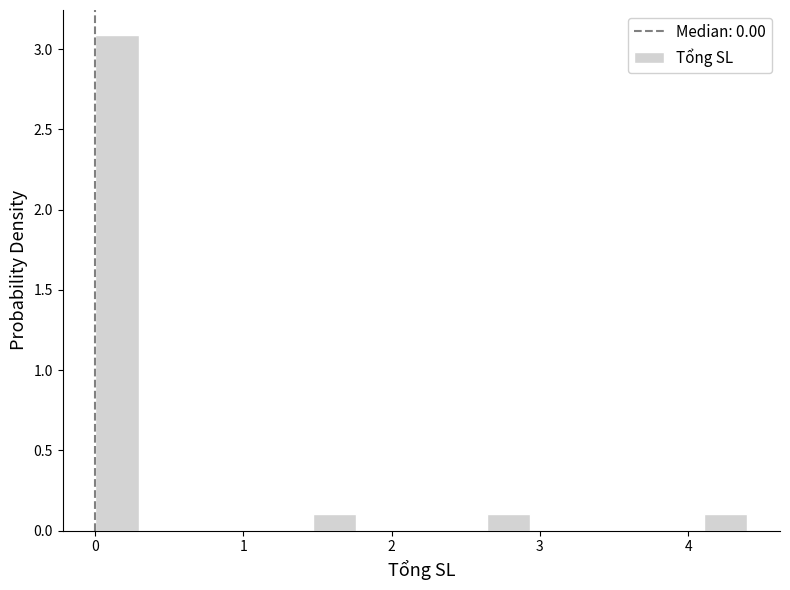

Around what value on the x-axis is the tallest bar? Give the approximate position of its centre, as read against the axis.

0.1